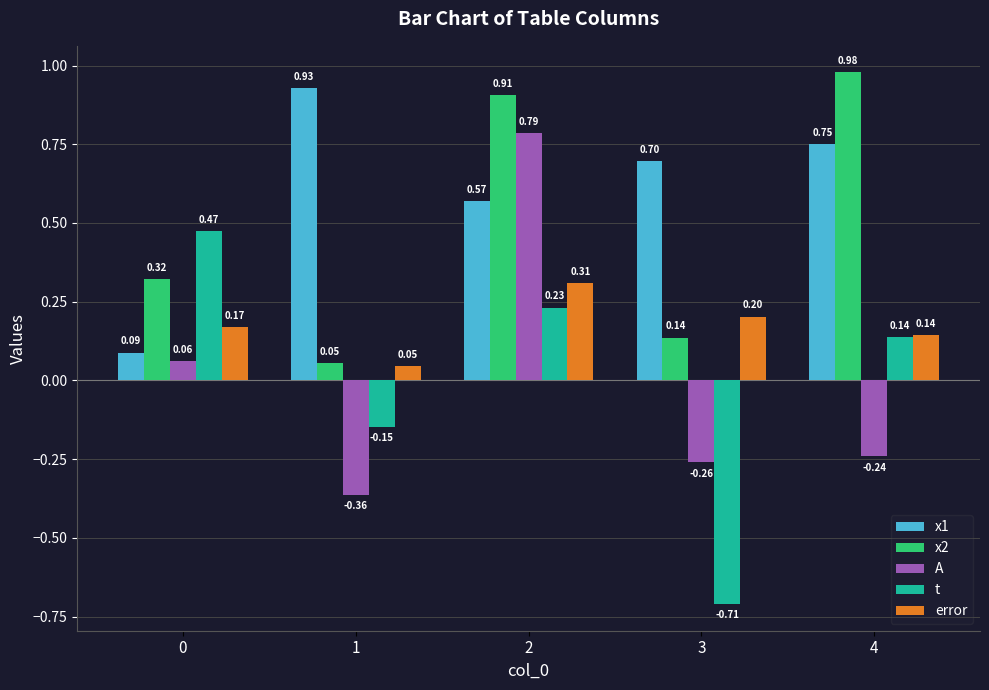

What is the total value across all series at 4?

1.8